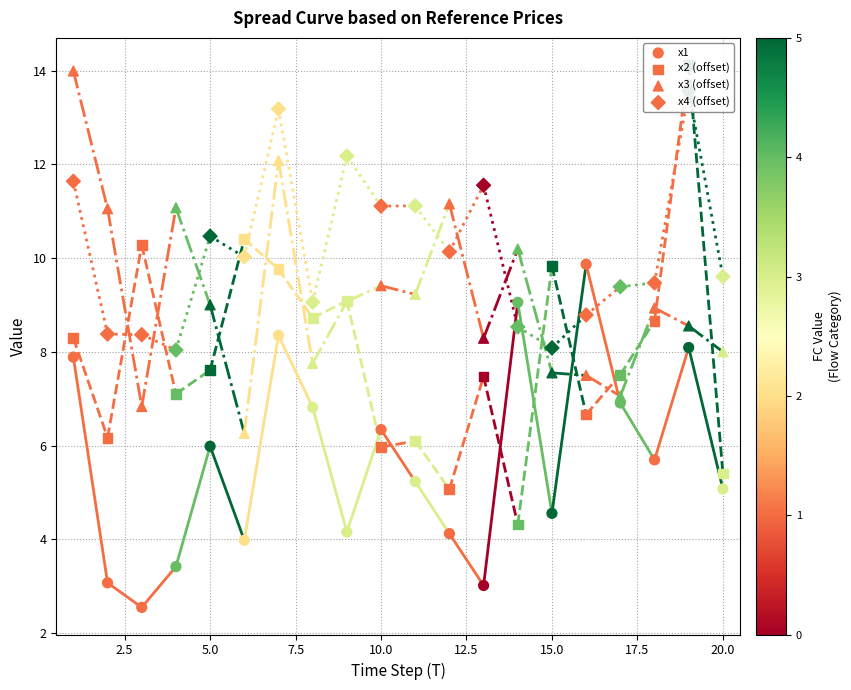

Which series has the widest spread of Y values?

x2 (offset)